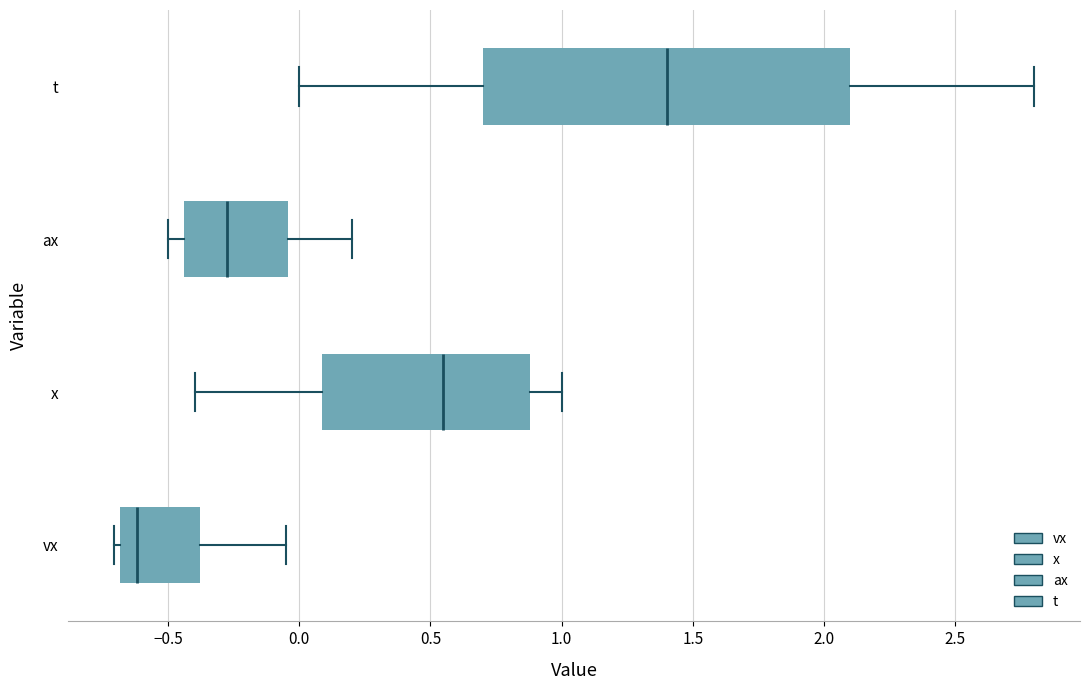

Where is the left edge of the box for x on the x-axis? The values are not printed on the chart, so give them approximately, as read against the axis.

0.10